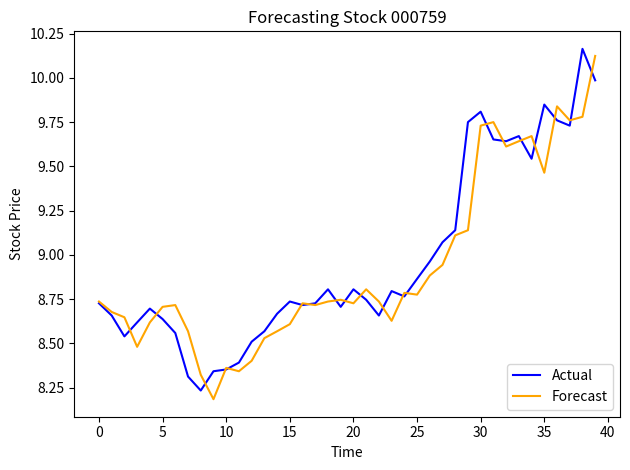

Which series has the largest total across all categories?

Actual